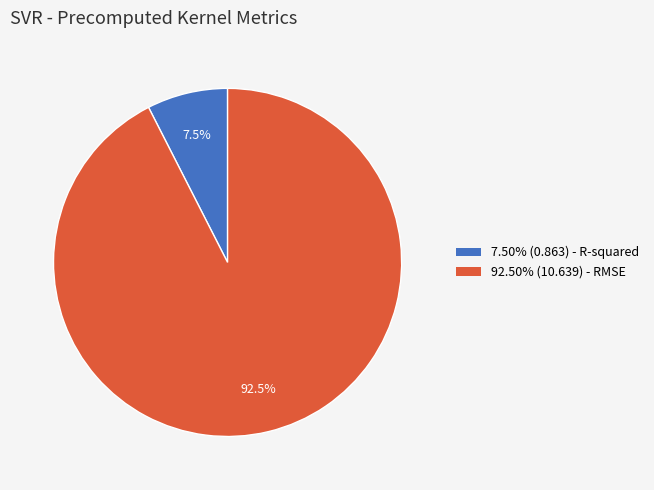

Does any single category account for the majority?

Yes